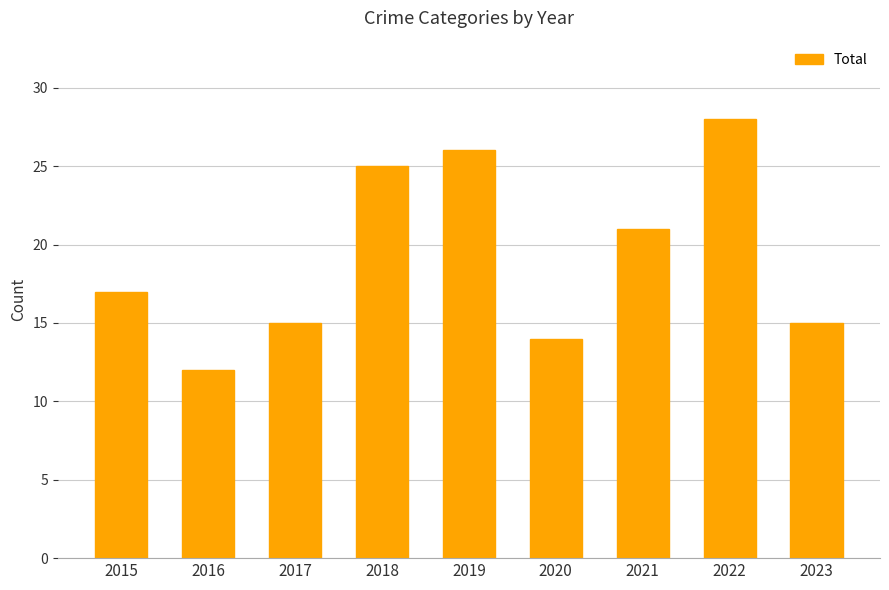

What is the sum of the values at 2018 and 2019?

51